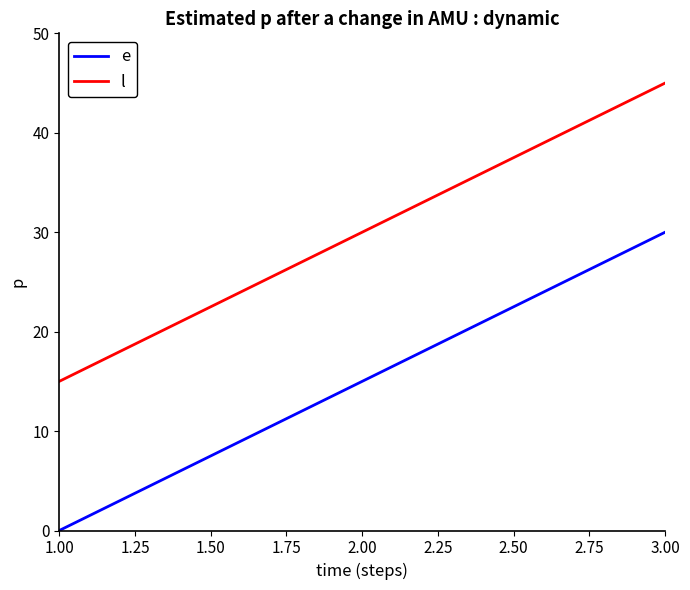

What is the average value of the l series?

30